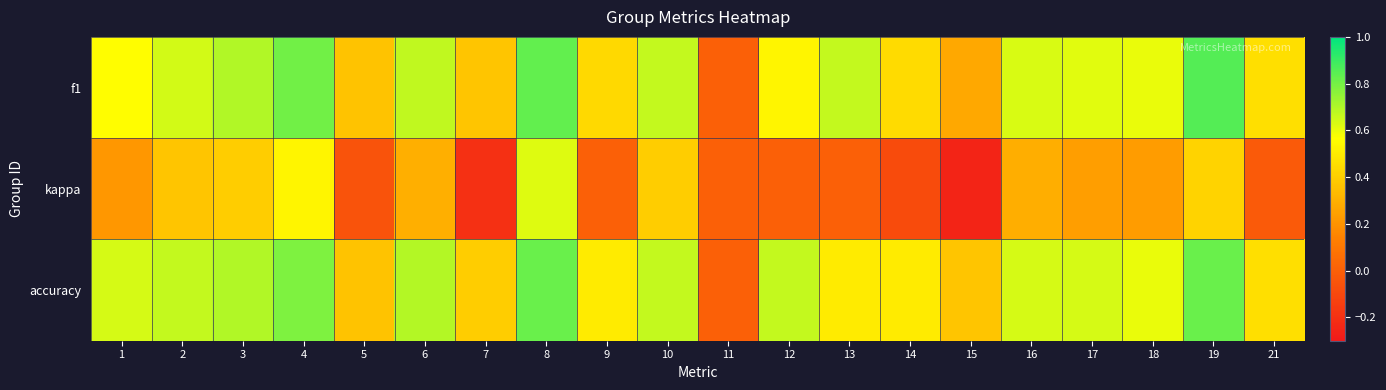

Which series has the largest total across all categories?

accuracy